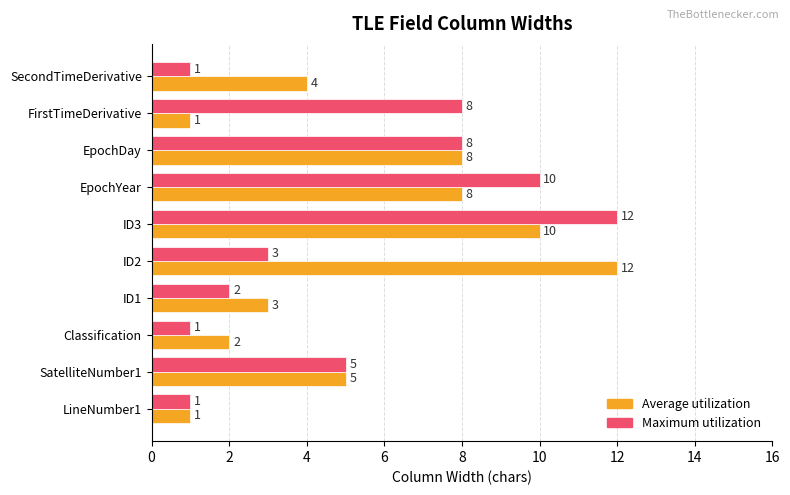

List the series in order of their overall mean, highest first.

Average utilization, Maximum utilization